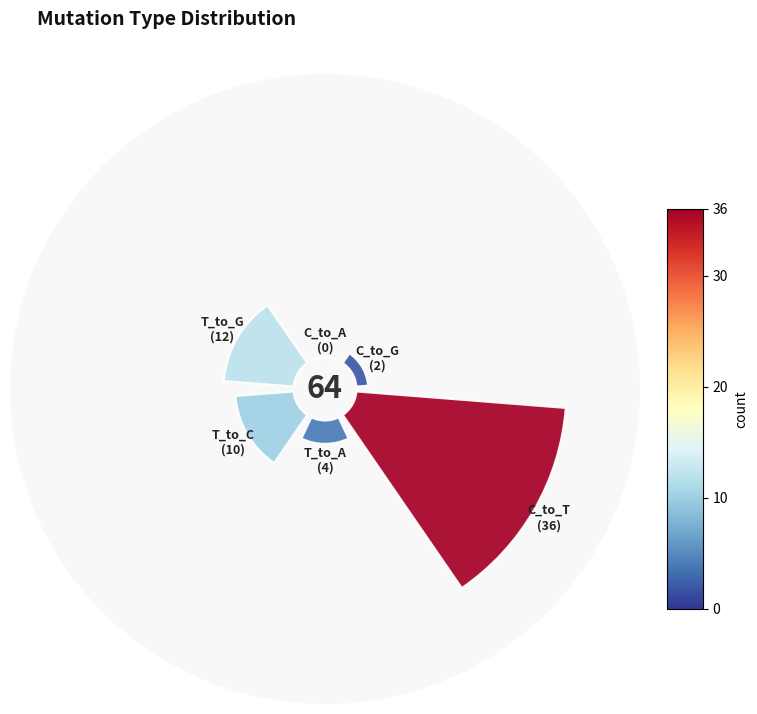

True or false: 1.0 accounts for 19% of the total.

True